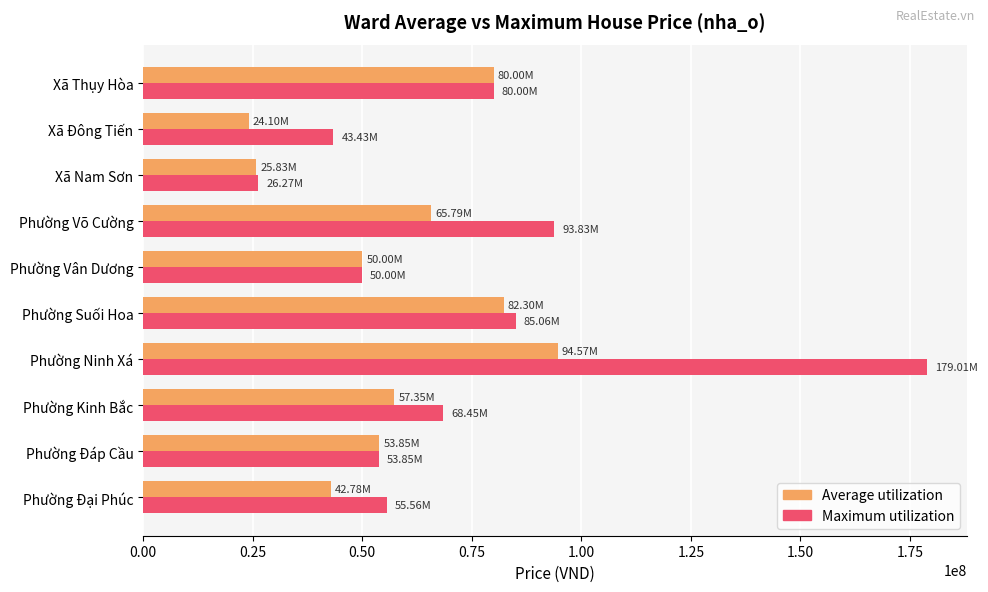

What is the spread (max minus min) of values at Phường Suối Hoa?

2756008